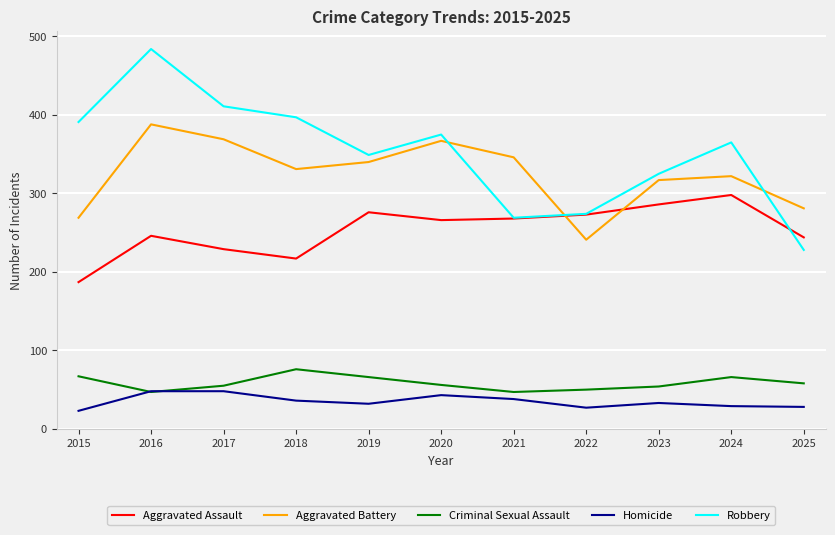

What is the minimum value shown in the chart?

23